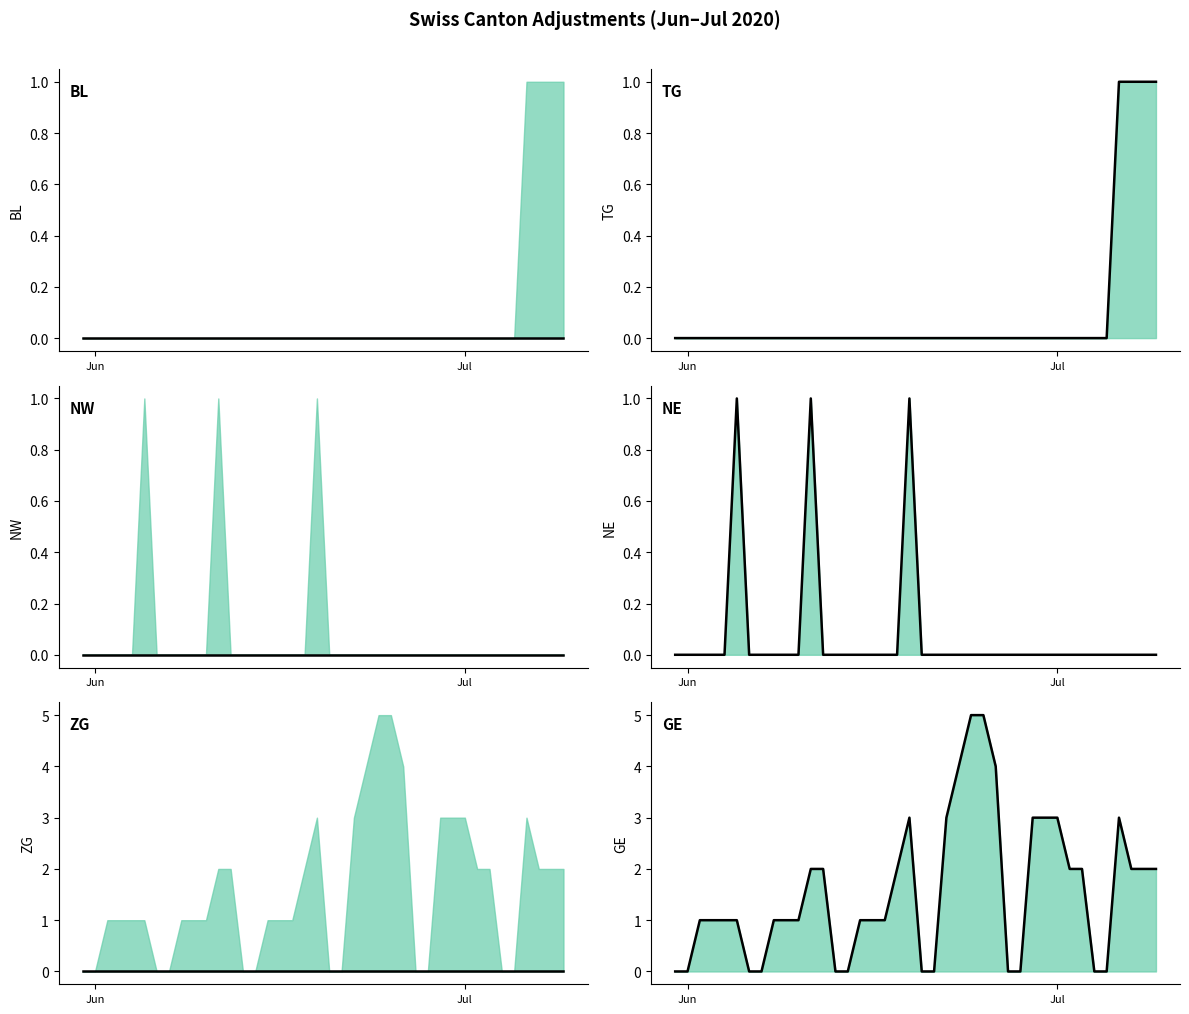

Count the number of data series in this chart.

6